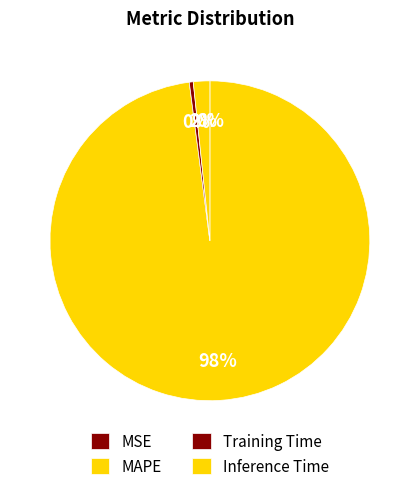

Is MSE the majority of the pie?

No